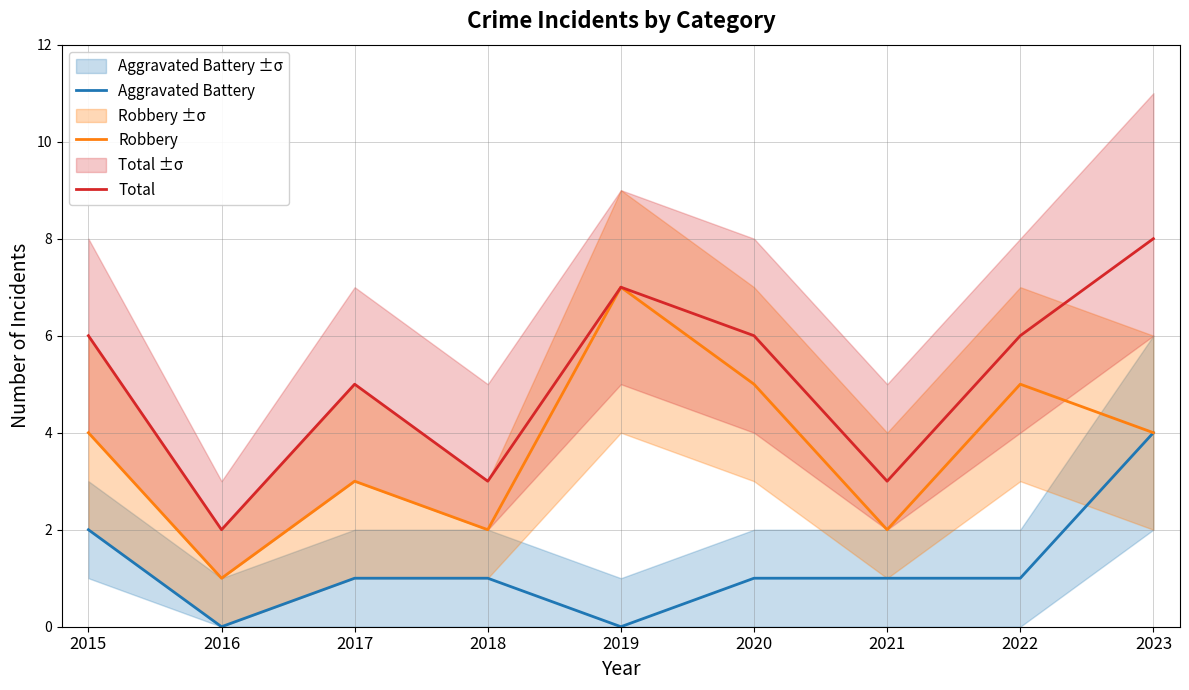

True or false: Aggravated Battery and Robbery cross at least once.

False